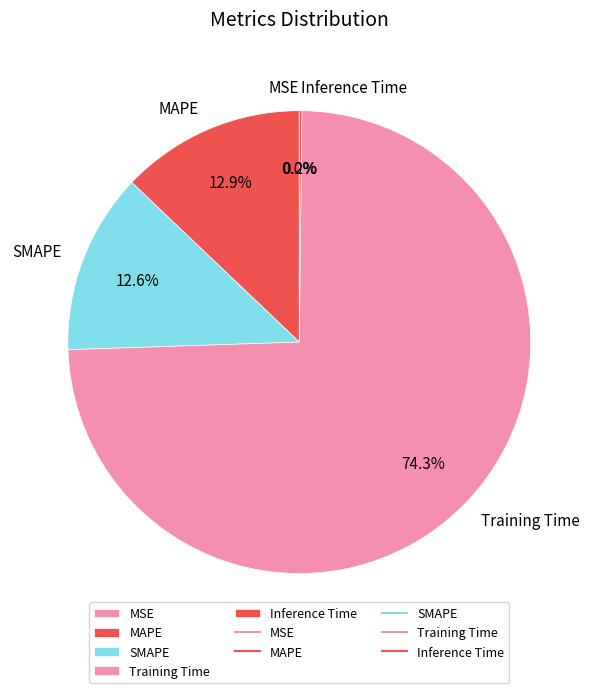

What percentage is NOT represented by SMAPE?

87.4%